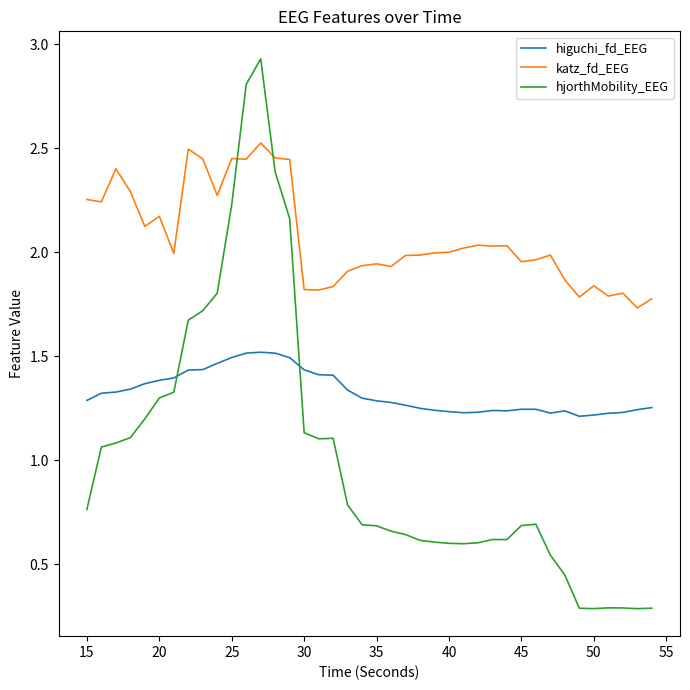

At how many categories does at least one series exceed 0?

40